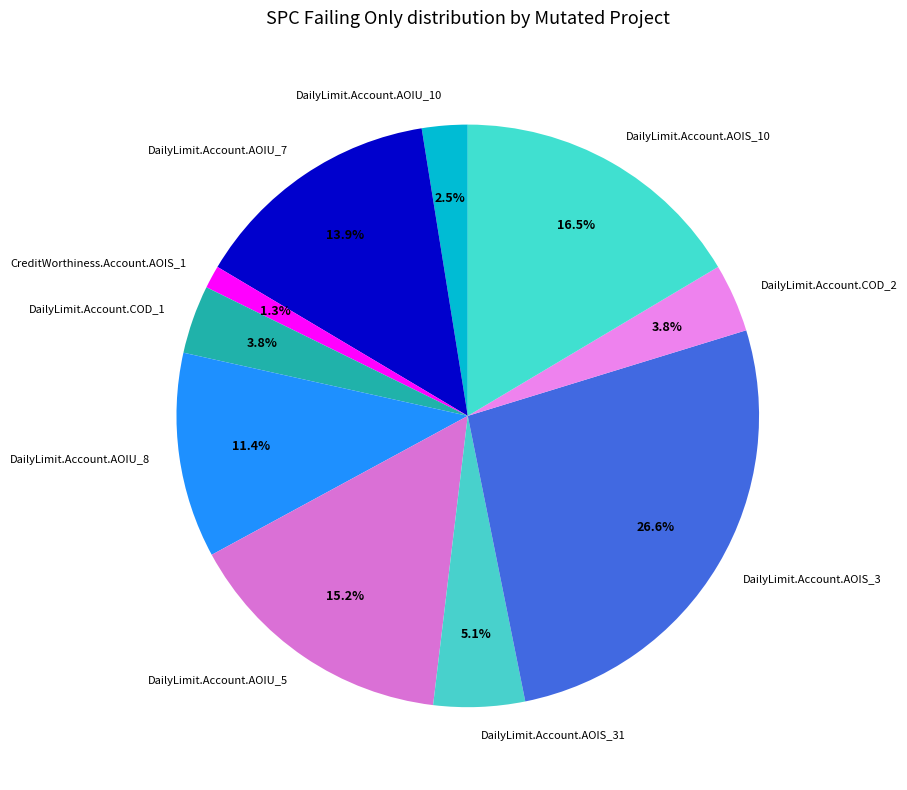

To the nearest percent, what is the average slice percentage?

10%